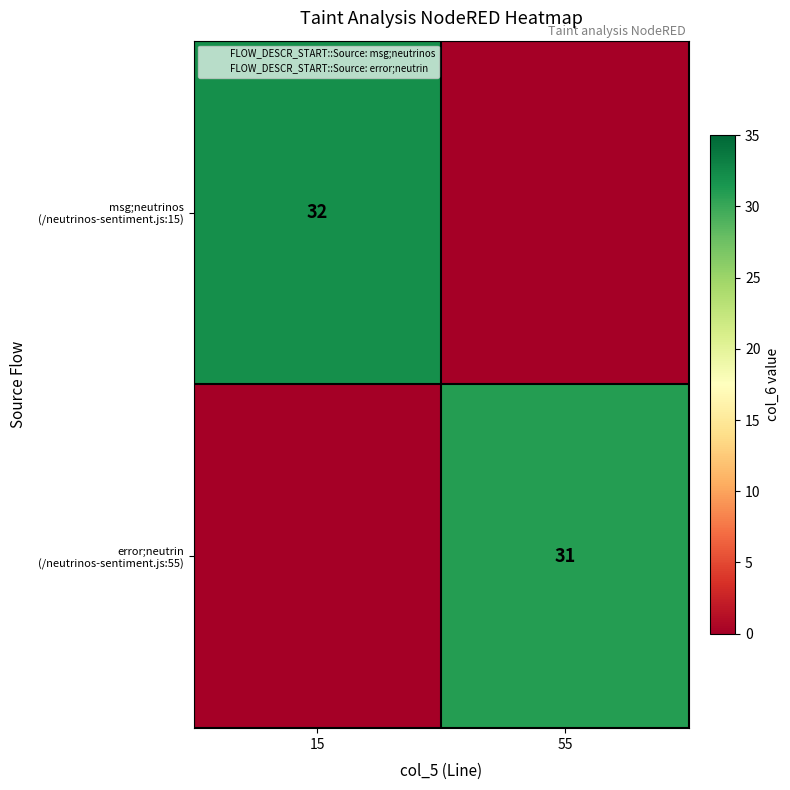

The value of msg;neutrinos (/neutrinos-sentiment.js:15) at 15 is 56. True or false?

False